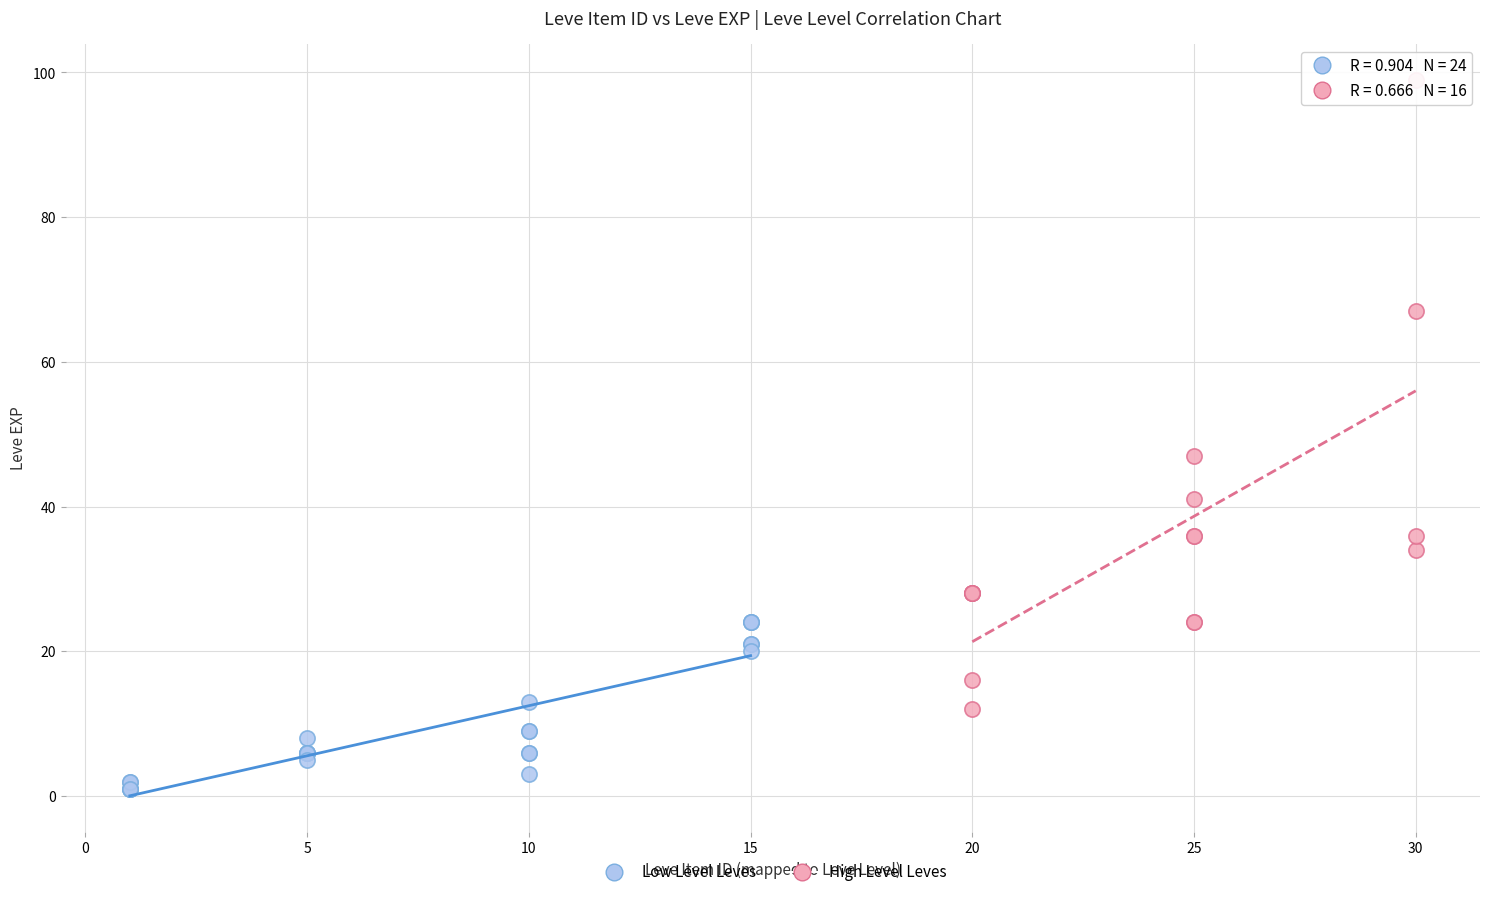

What are all the series names shown in the legend?

Low Level Leves, High Level Leves